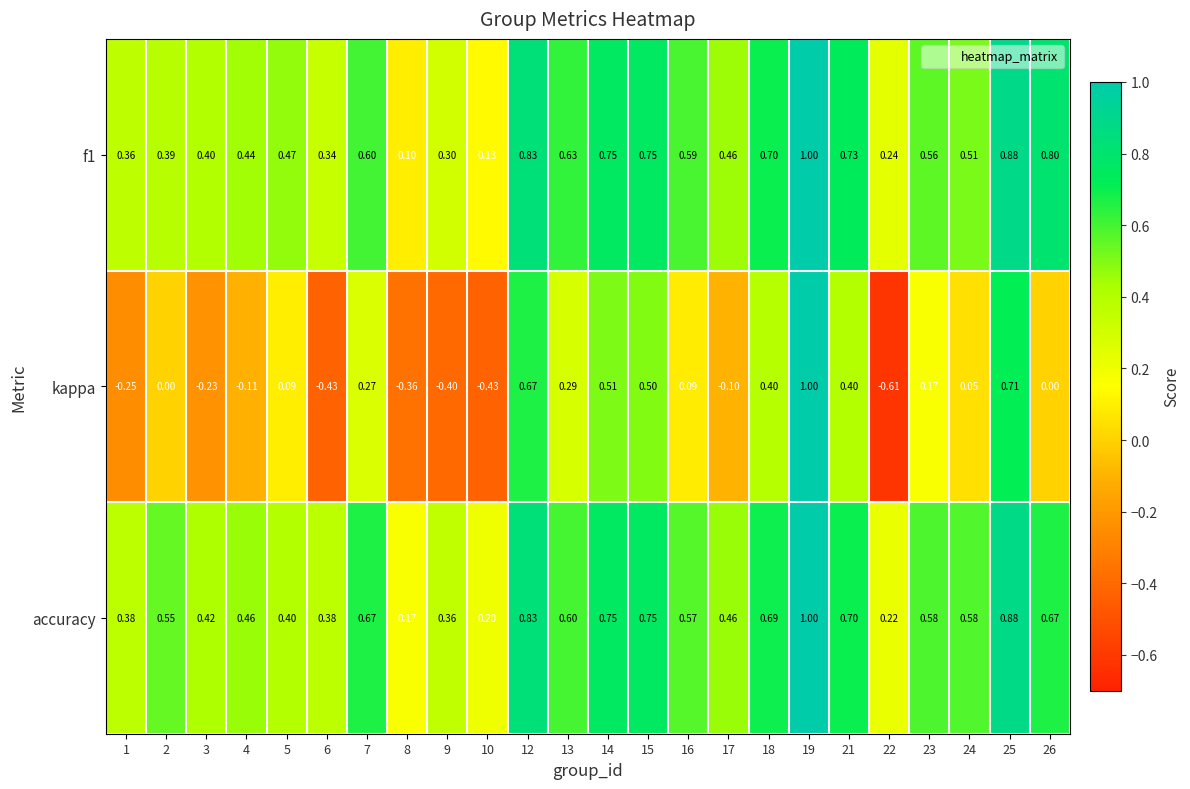

Which series changed the most between 12 and 14?

kappa